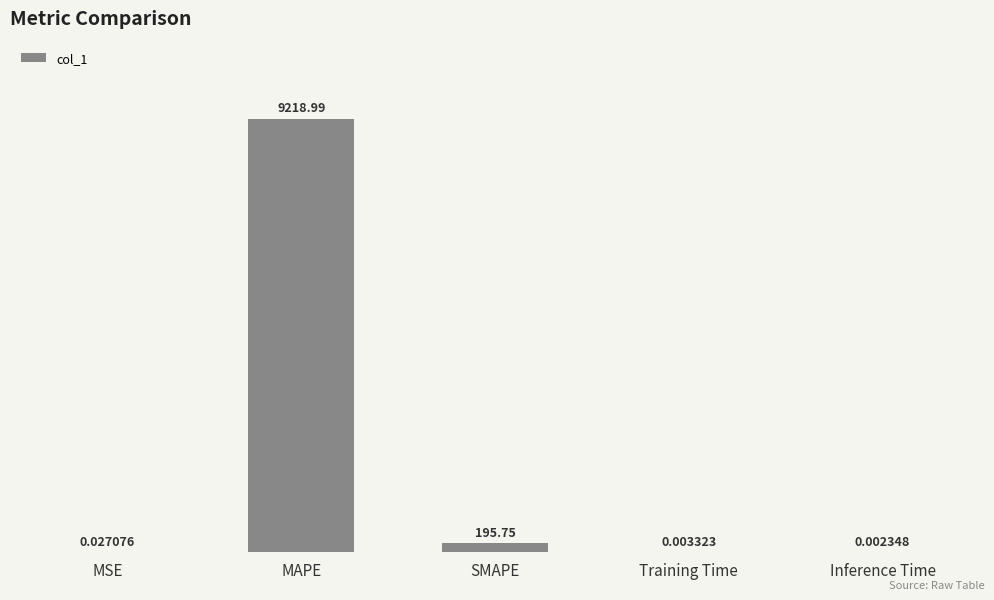

What is the sum of all values?

9414.8